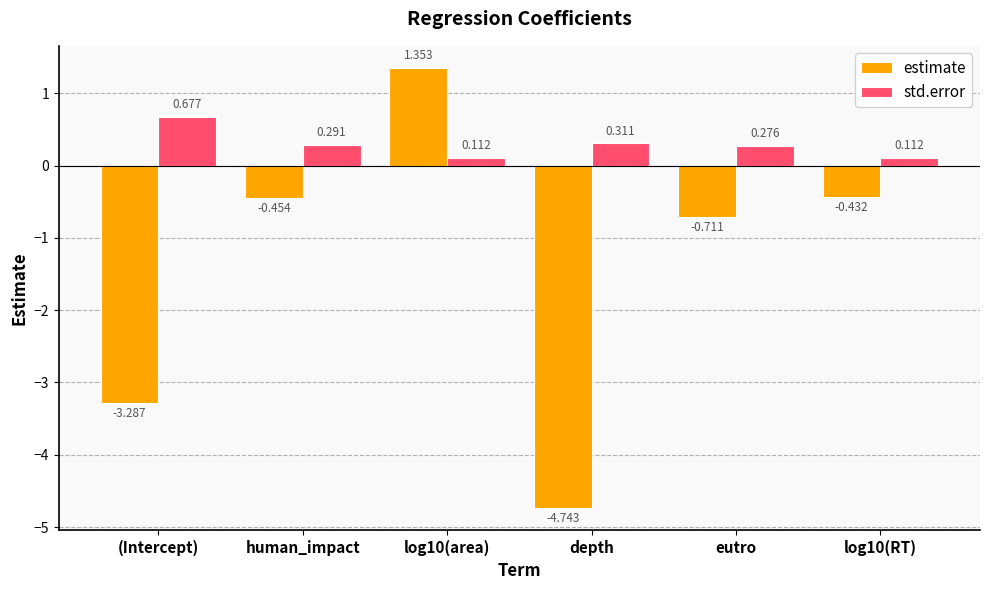

Which category has the lowest value across all series?

depth